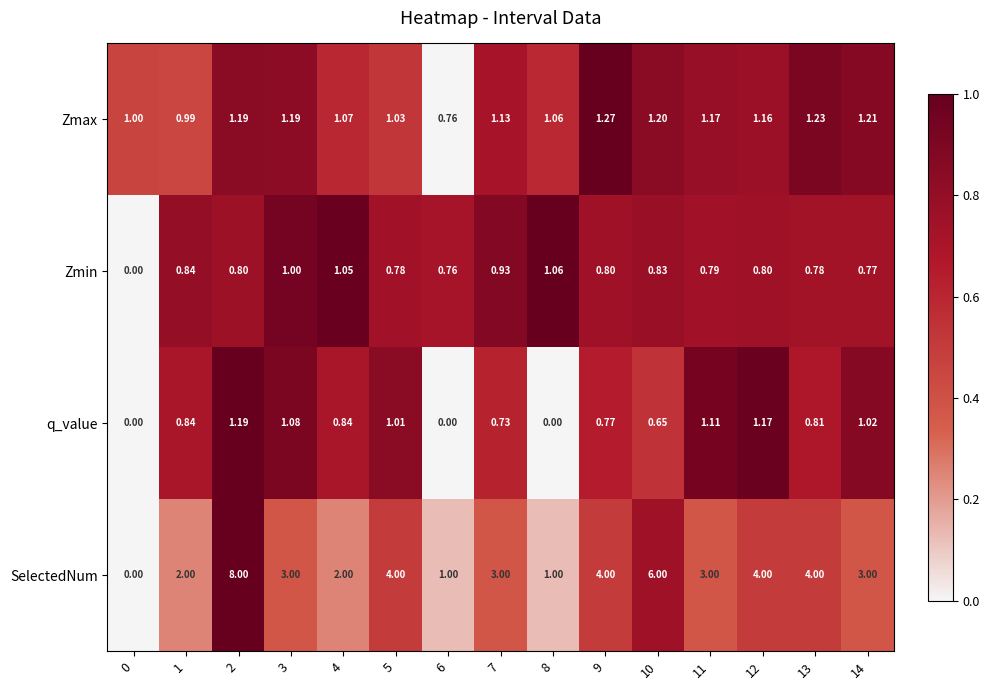

How many distinct data groups are displayed?

4